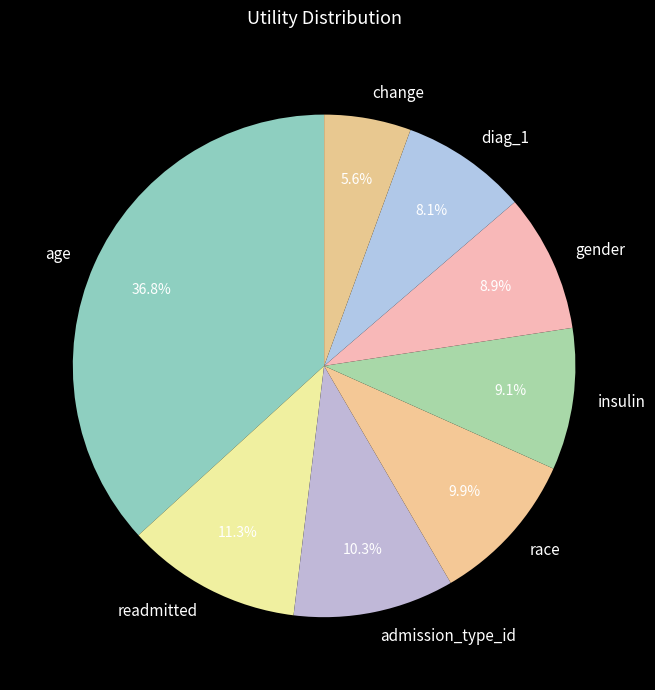

To the nearest percent, what portion does change represent?

6%